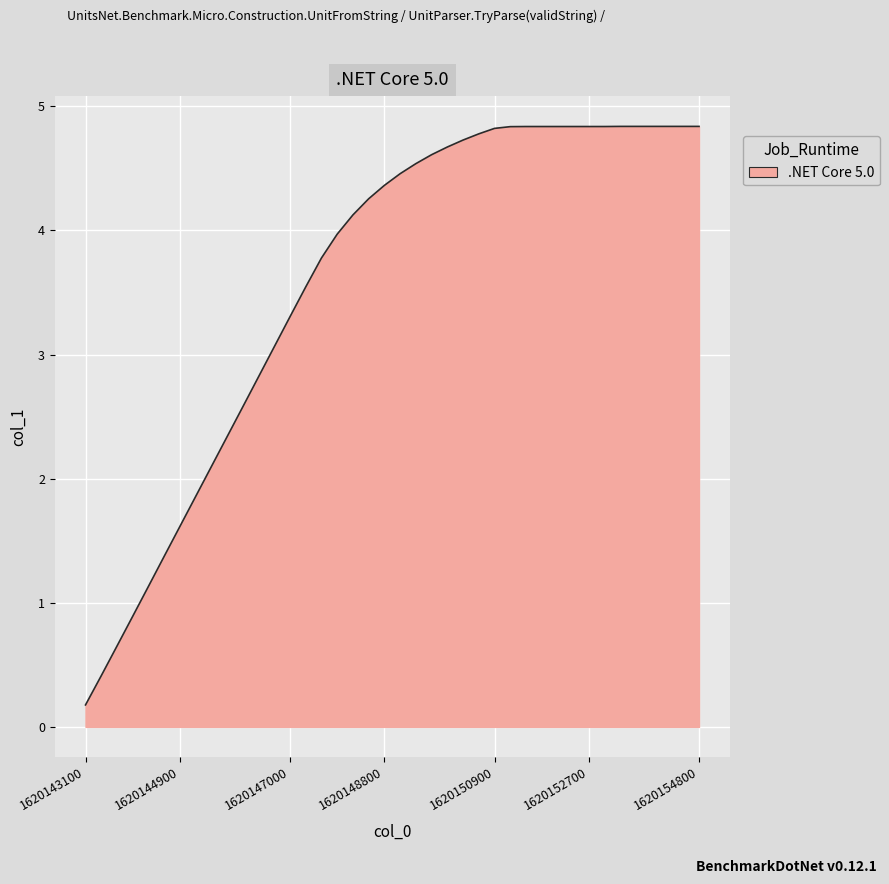

What is the greatest value displayed?

4.8